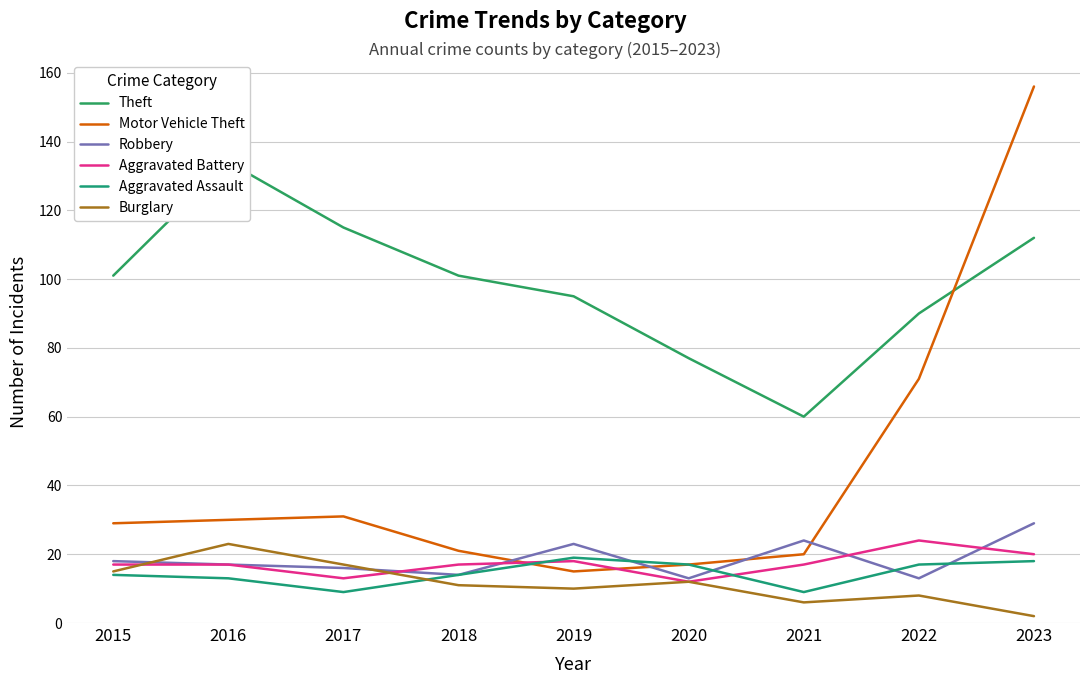

The value of Aggravated Battery at 2021 is 24. True or false?

False